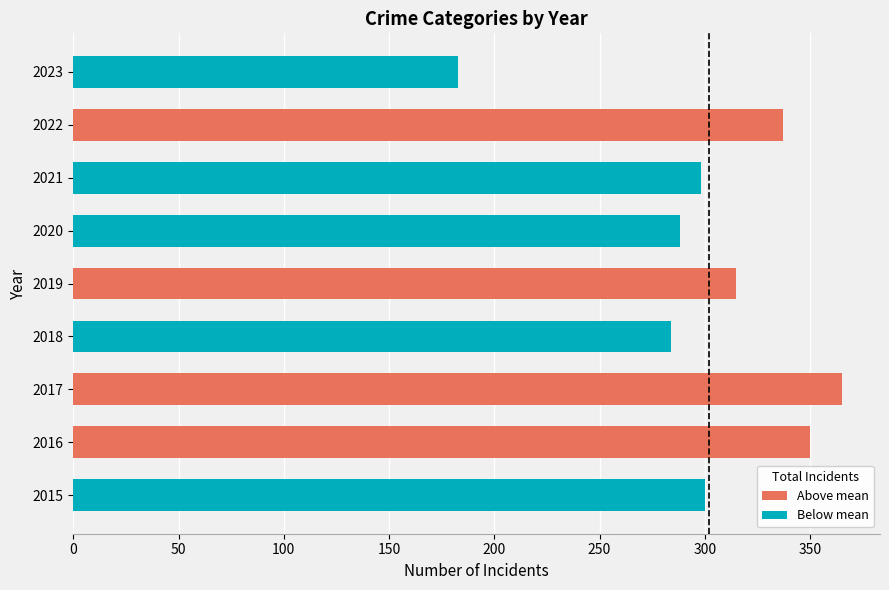

Count the number of data series in this chart.

1